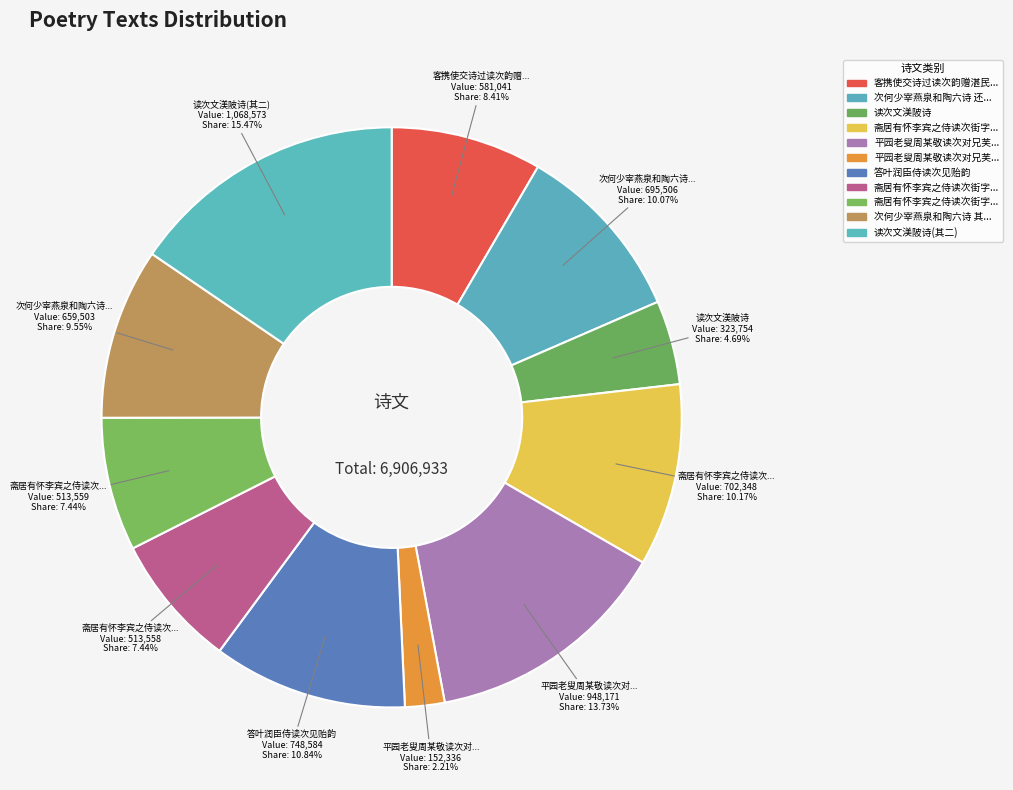

To the nearest percent, what is the average slice percentage?

9%